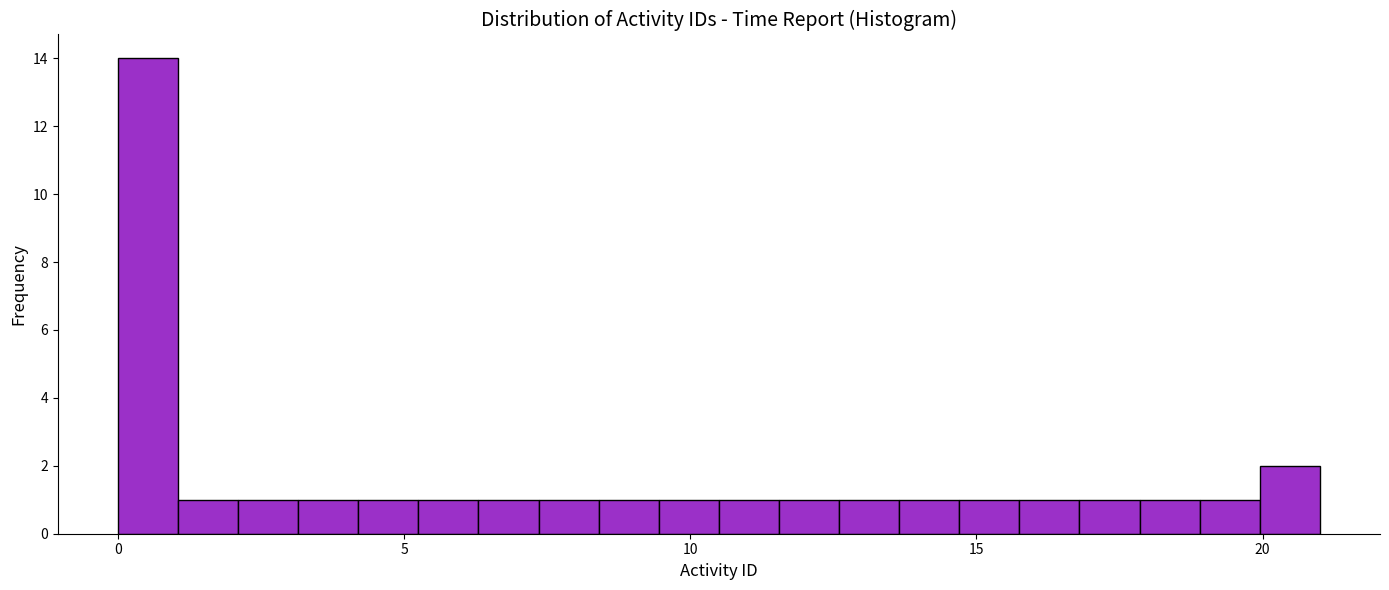

Around what value on the x-axis is the tallest bar? Give the approximate position of its centre, as read against the axis.

0.5